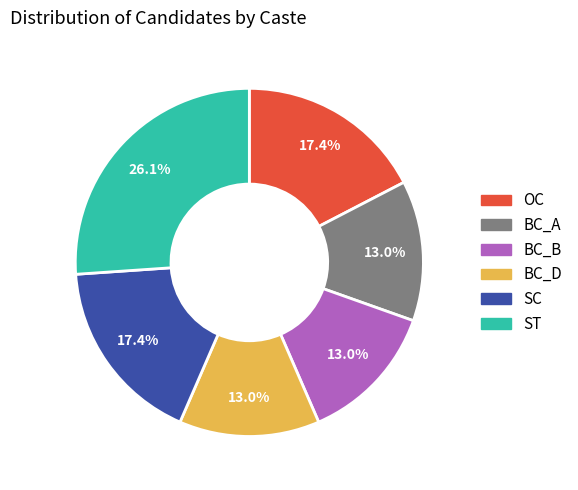

Is there a majority slice in this chart?

No